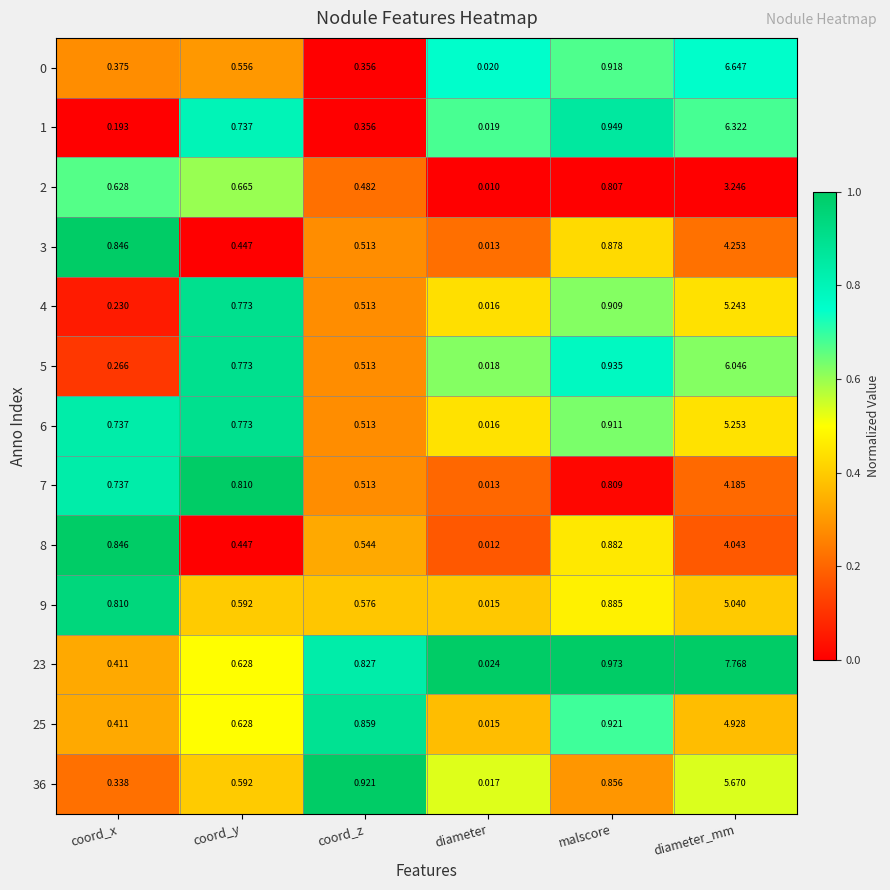

At which label does 9 reach its peak?

diameter_mm